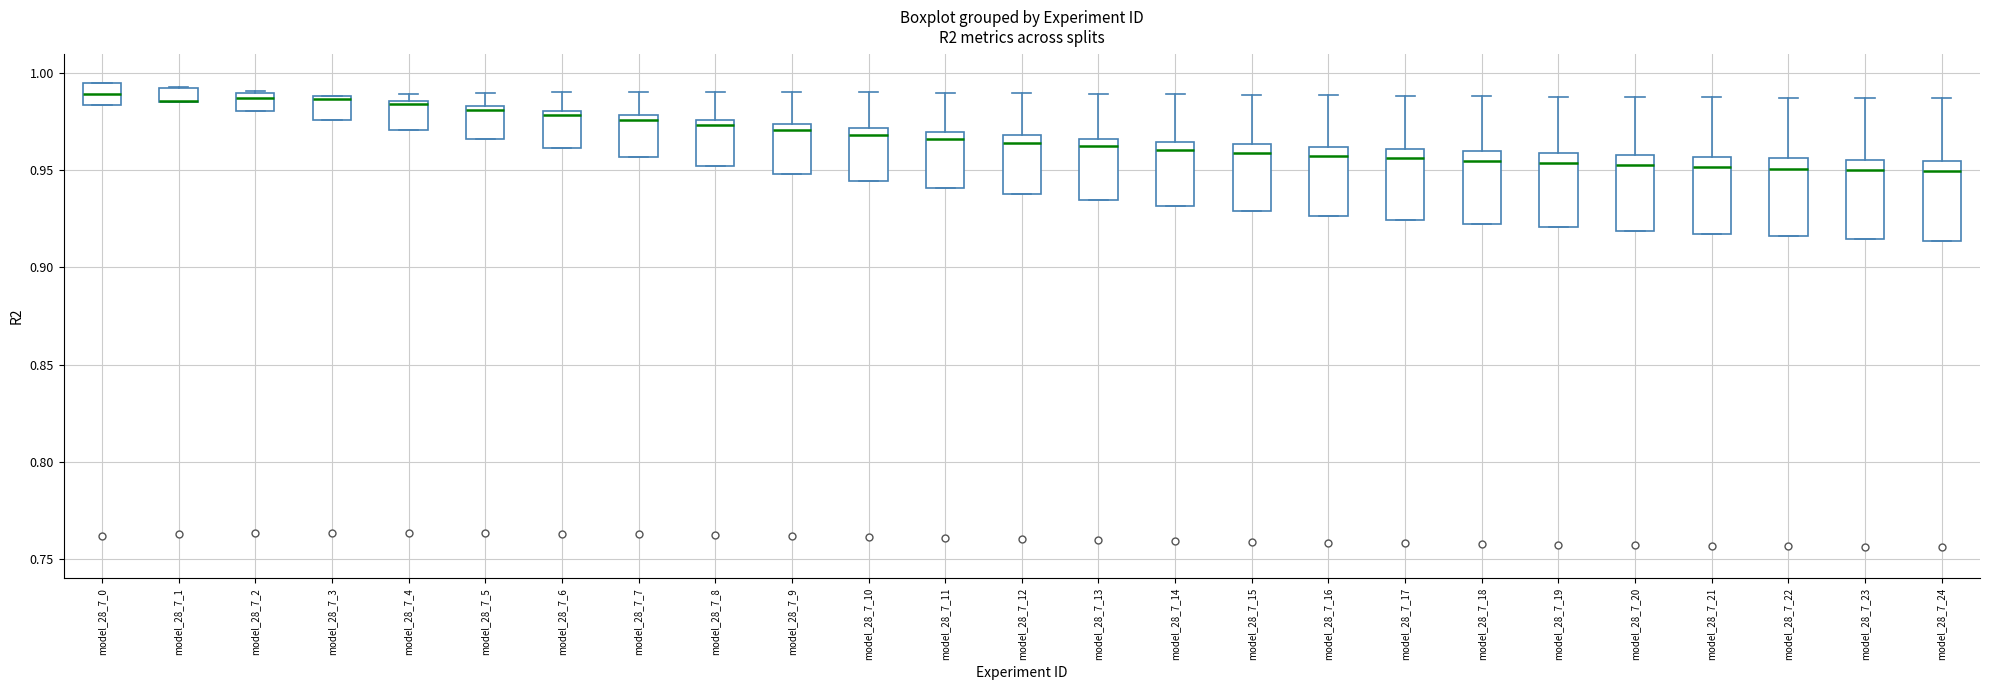

Where does the median line of the box for model_28_7_17 sit on the y-axis? The values are not printed on the chart, so give them approximately, as read against the axis.

0.955